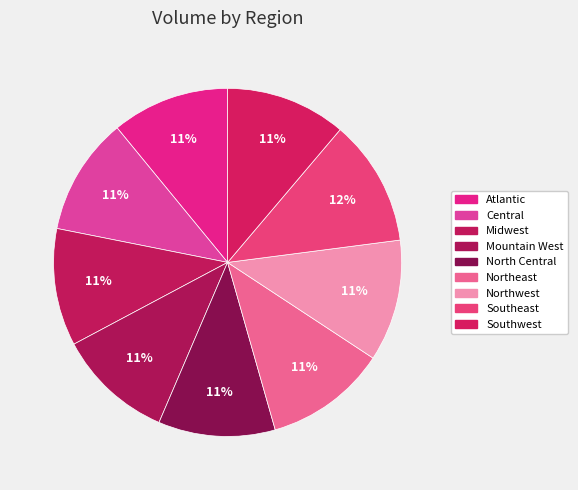

How many slices are in this pie chart?

9